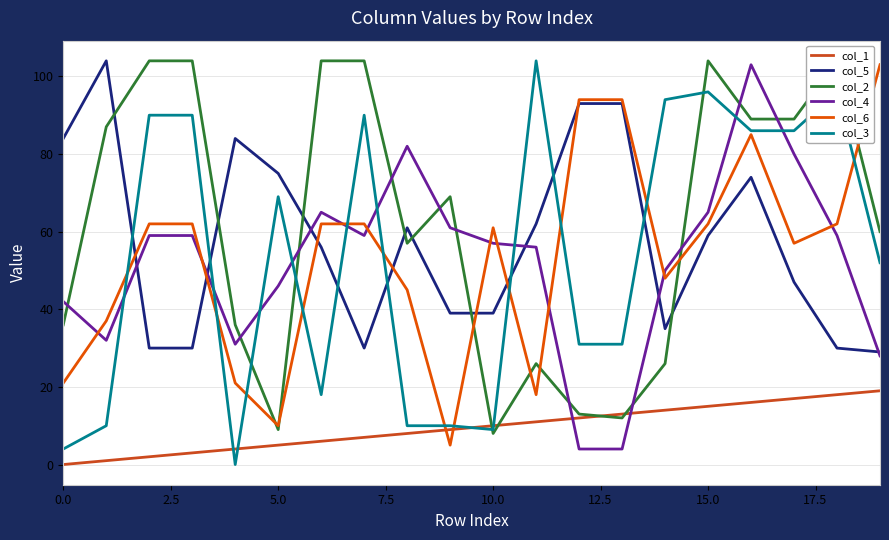

True or false: col_5 and col_1 intersect in this chart.

False